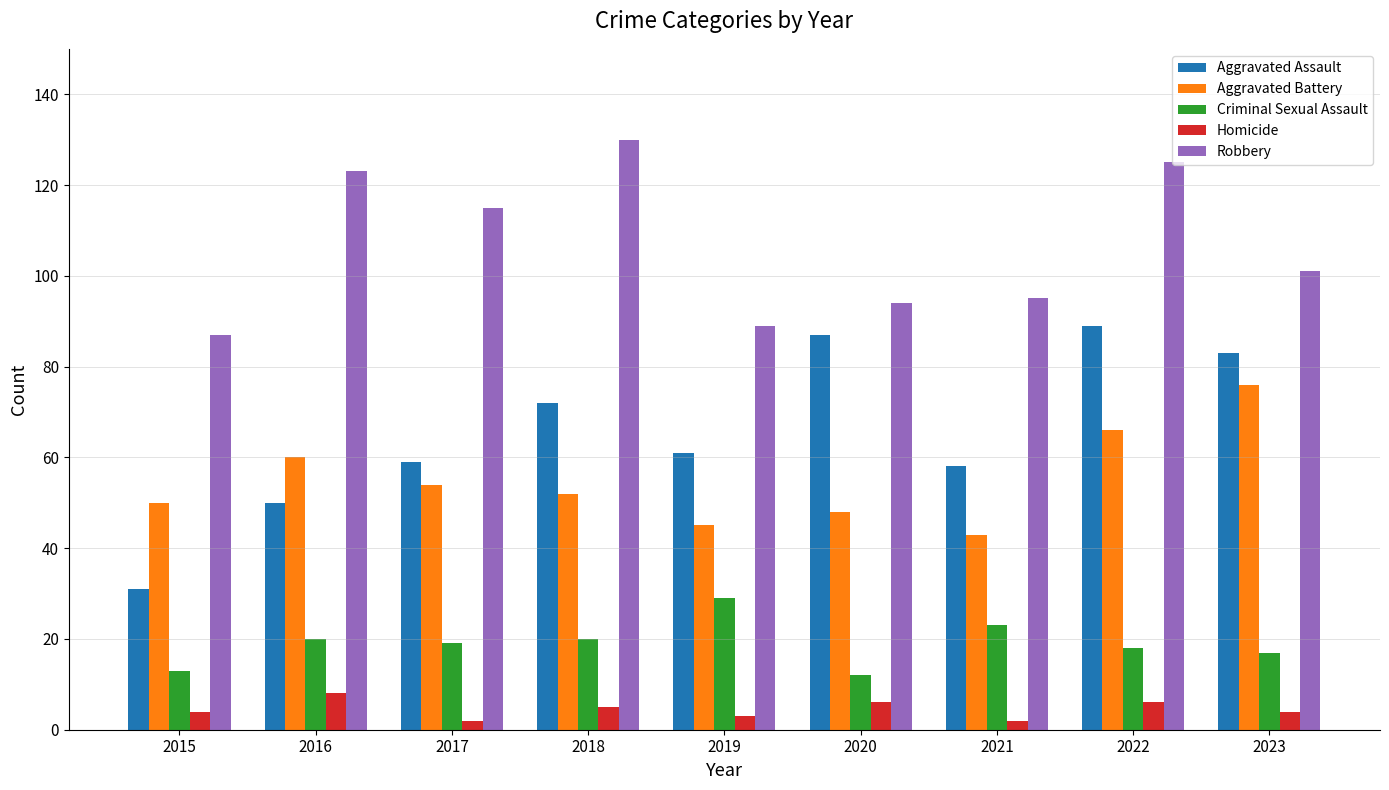

Which category has the highest value in the Homicide series?

2016